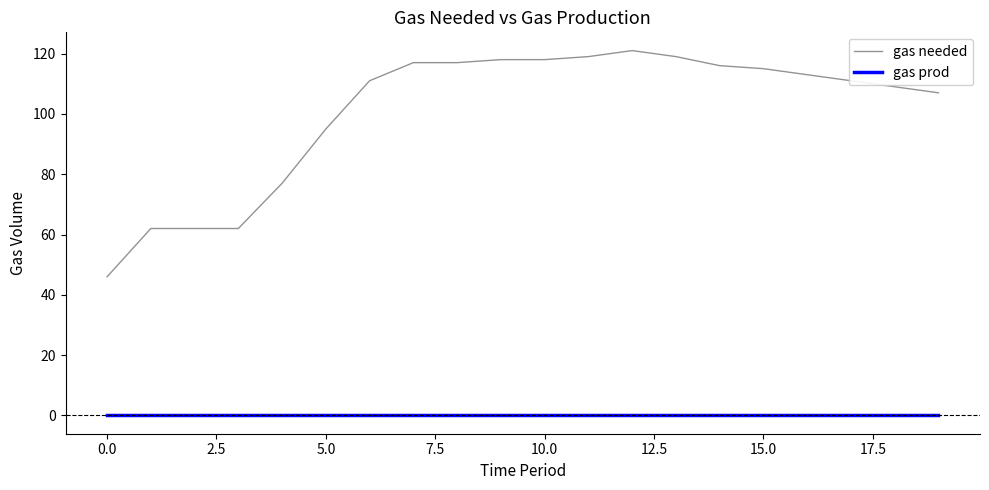

How many series are shown in this chart?

2